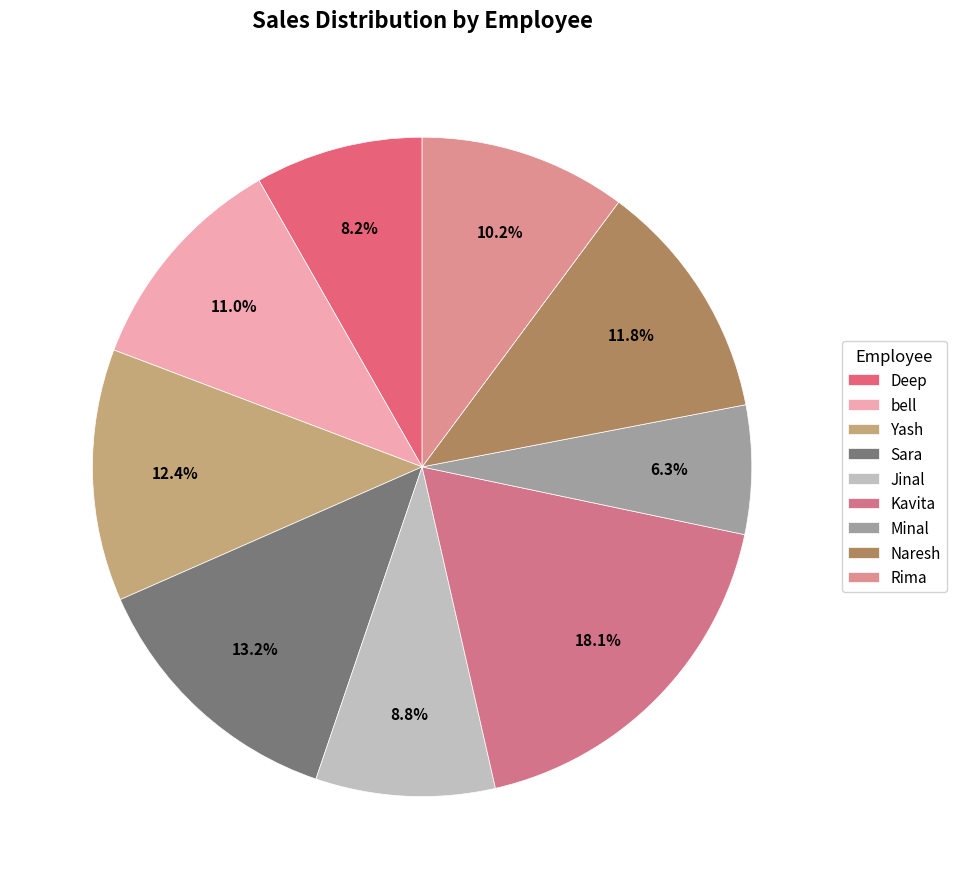

Is Yash the majority of the pie?

No